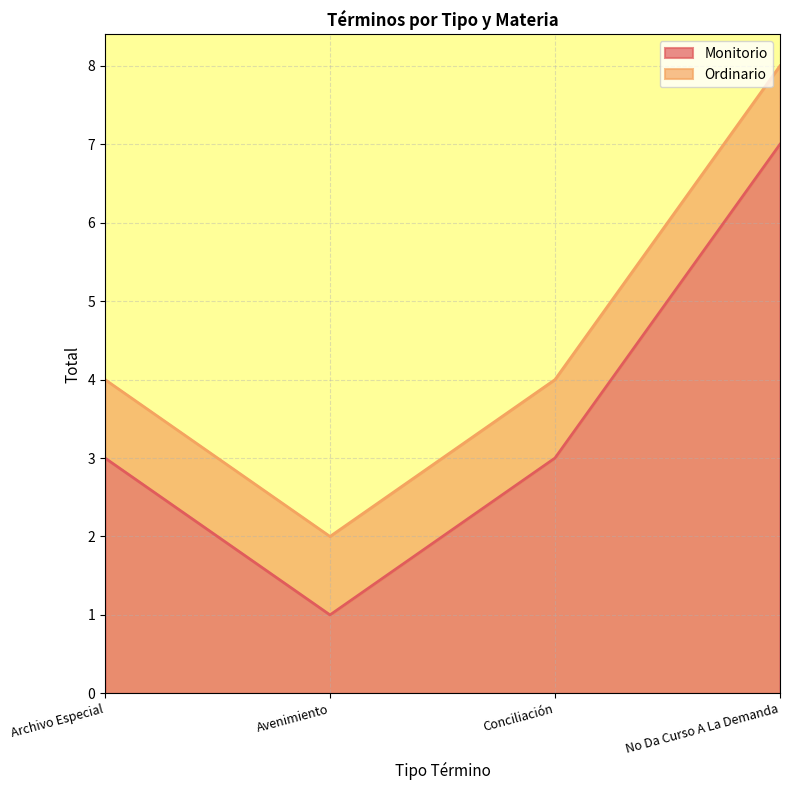

List the labels in order of value, smallest first.

Avenimiento, Archivo Especial, Conciliación, No Da Curso A La Demanda